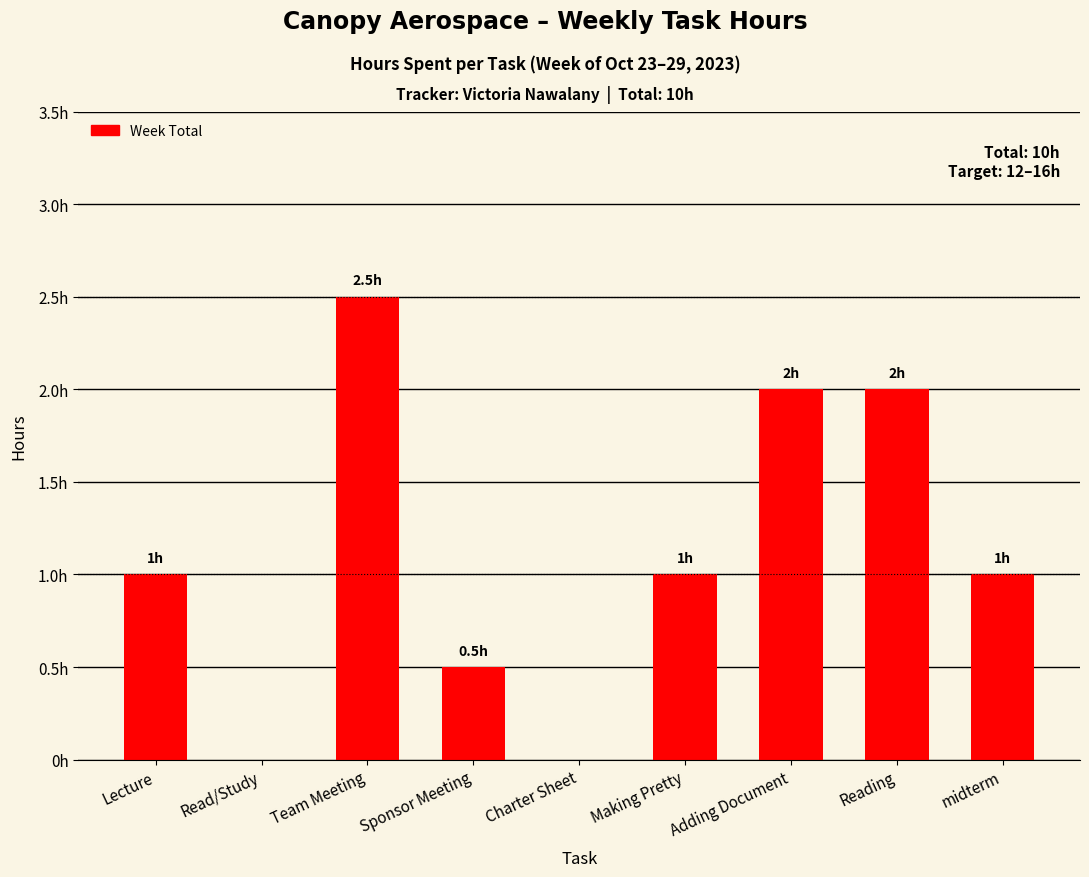

How many categories are shown in the chart?

9